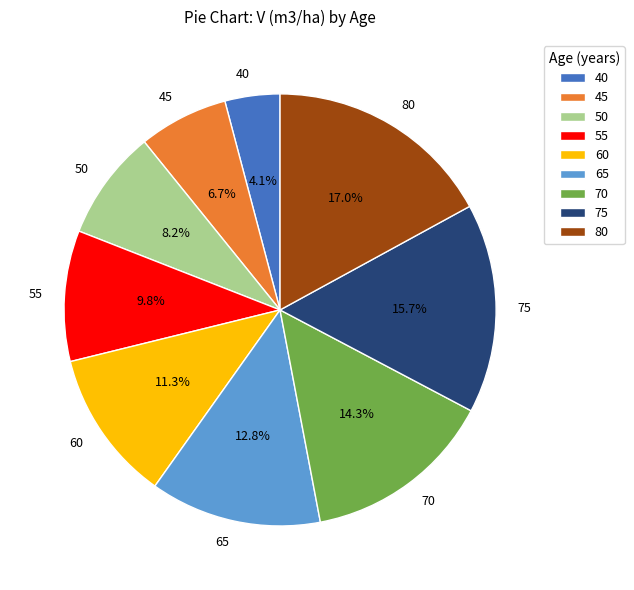

Combined, what portion of the pie is 55 and 75?

25.5%